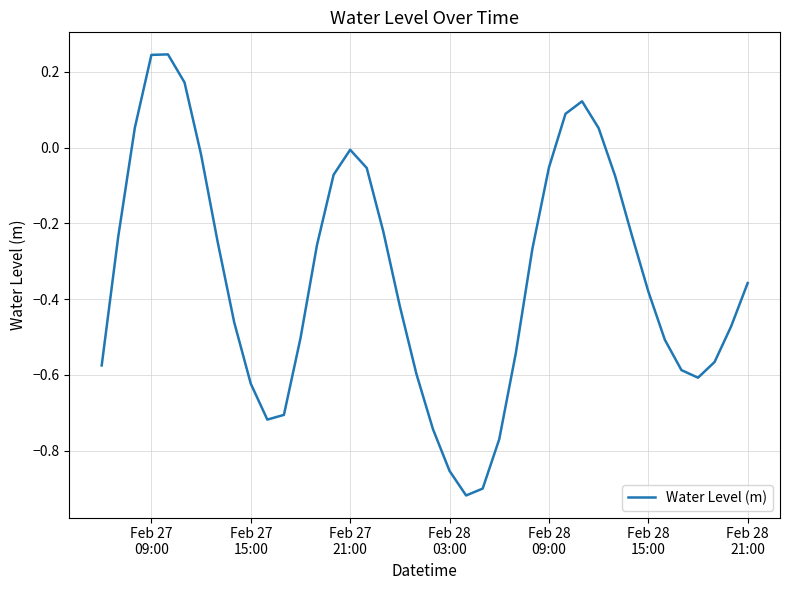

What is the difference between the maximum and minimum values?

1.2